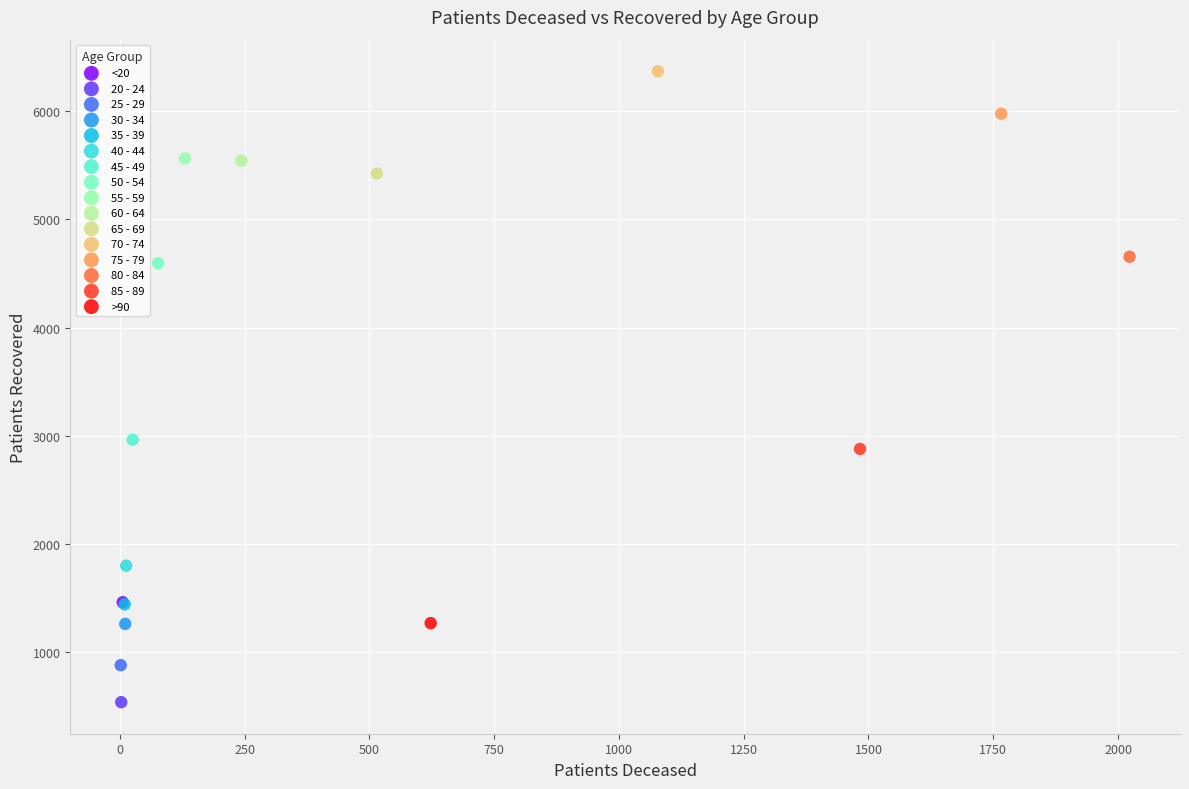

What are all the series names shown in the legend?

<20, 20 - 24, 25 - 29, 30 - 34, 35 - 39, 40 - 44, 45 - 49, 50 - 54, 55 - 59, 60 - 64, 65 - 69, 70 - 74, 75 - 79, 80 - 84, 85 - 89, >90